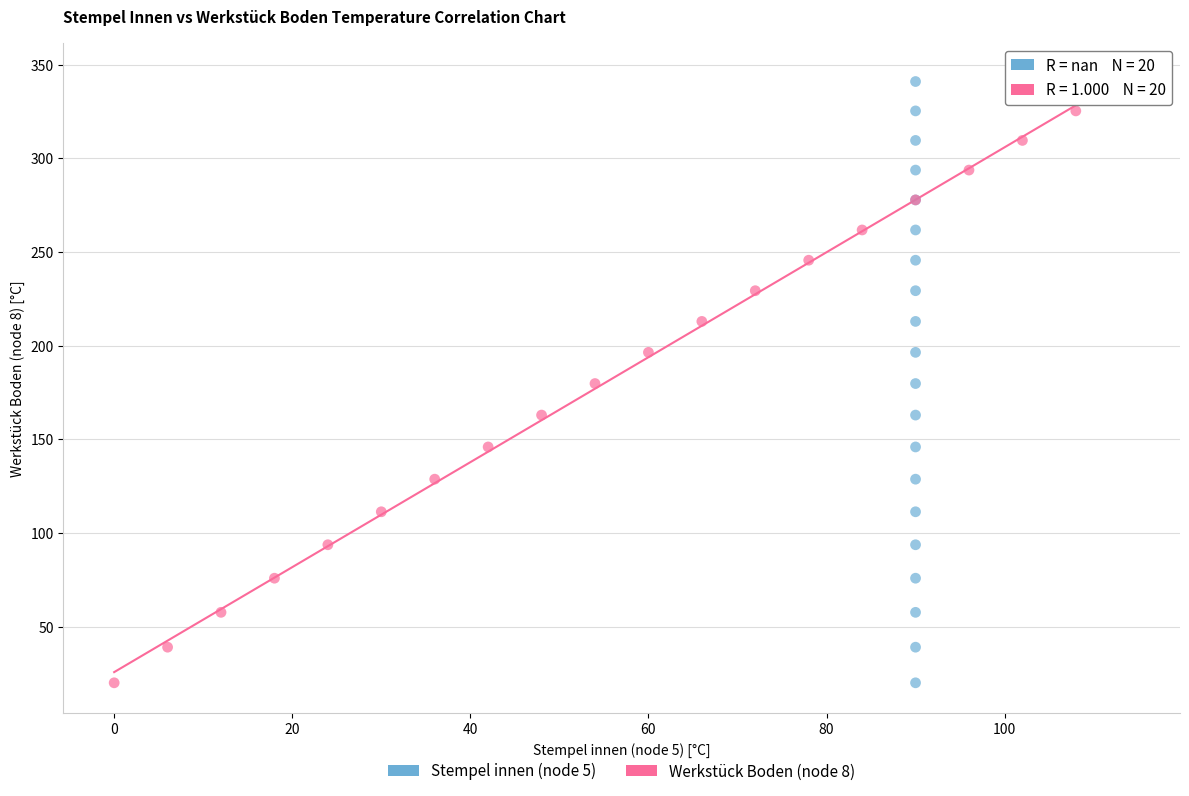

What are all the series names shown in the legend?

Stempel innen (node 5), Werkstück Boden (node 8)